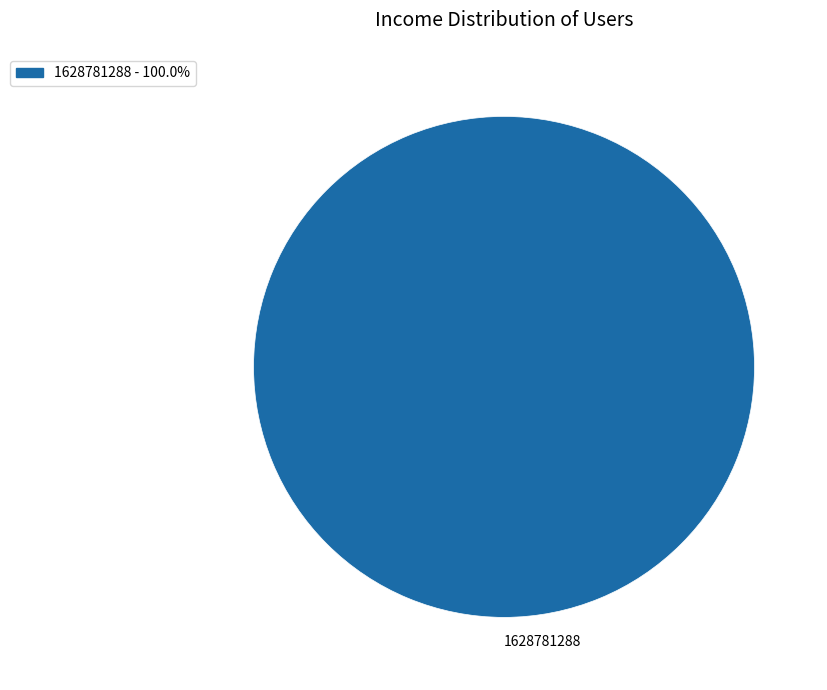

Is there any slice that represents more than half of the pie?

Yes